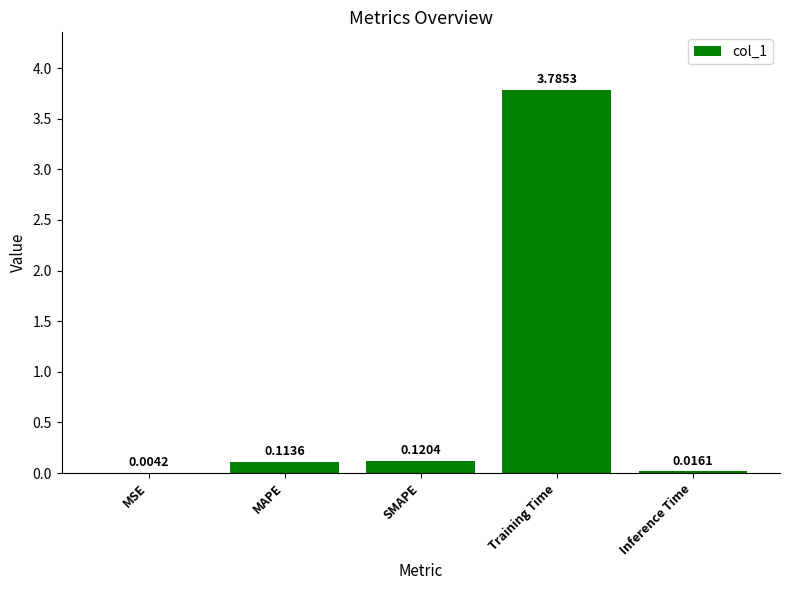

Read the value at Training Time.

3.8